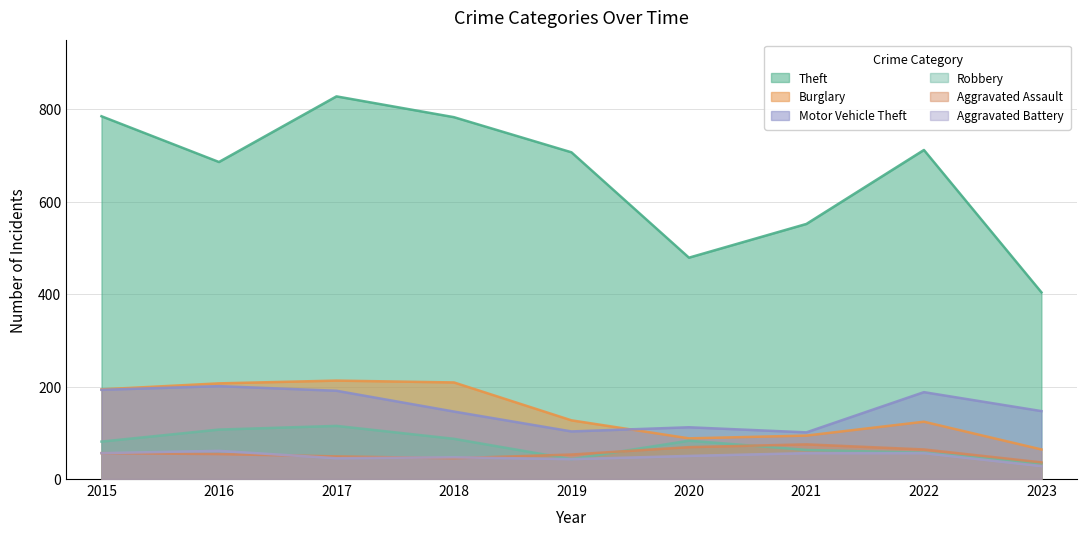

The Robbery series shows 43 at 2019. True or false?

True